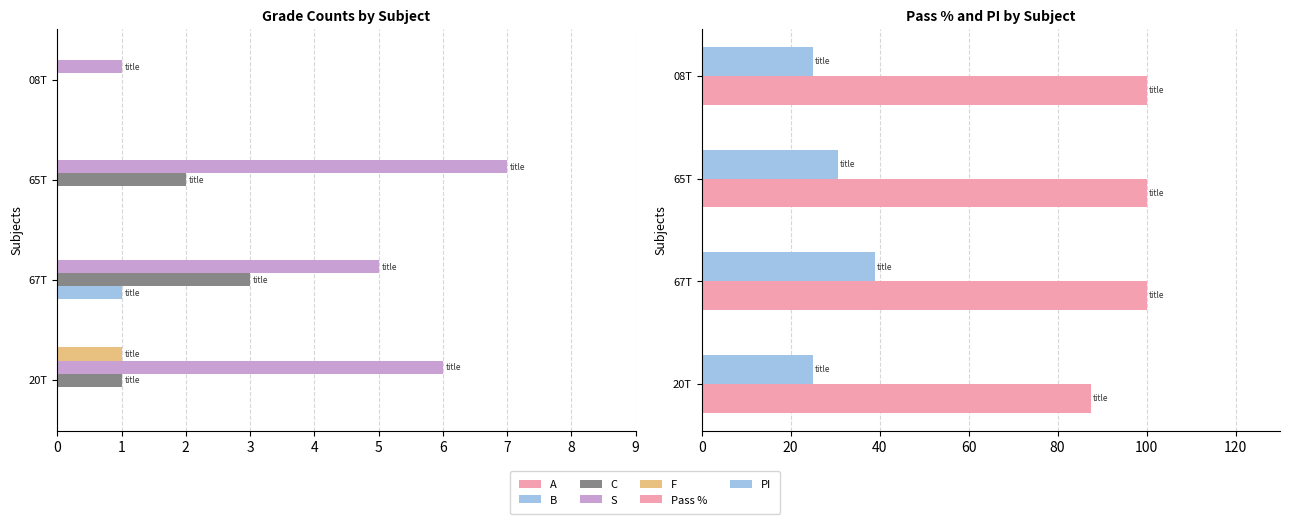

What is the label of the 4th bar from the left?

08T